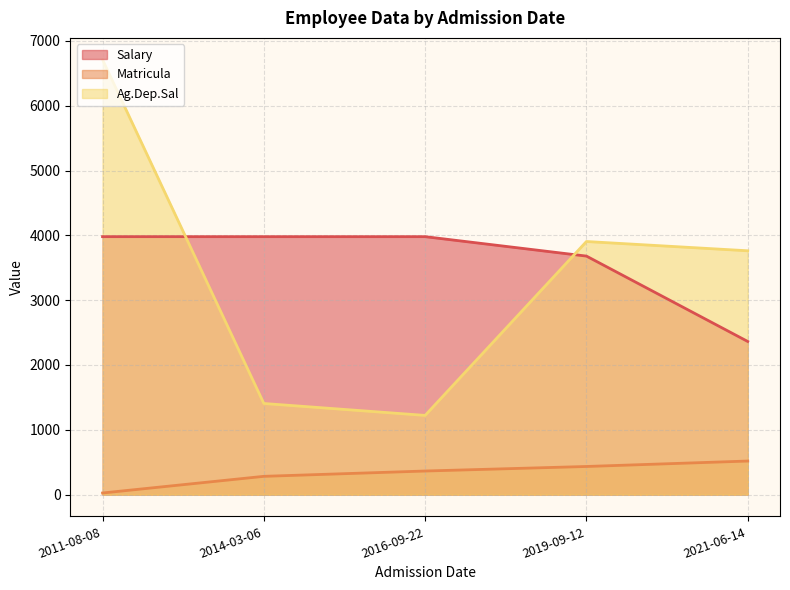

The Matricula series shows 282.0 at 2014-03-06. True or false?

True